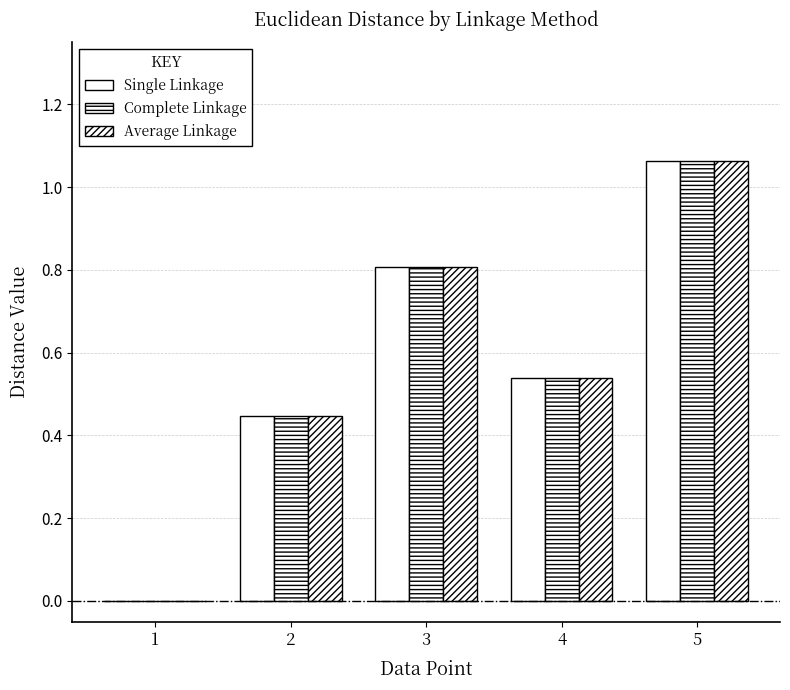

Are the bars horizontal?

No